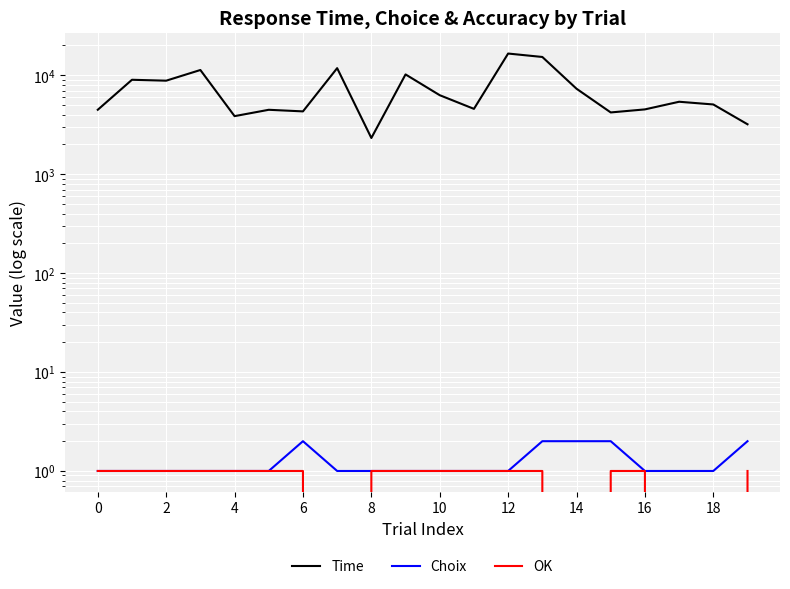

What is the difference between the maximum and second lowest values in the Time series?

13382